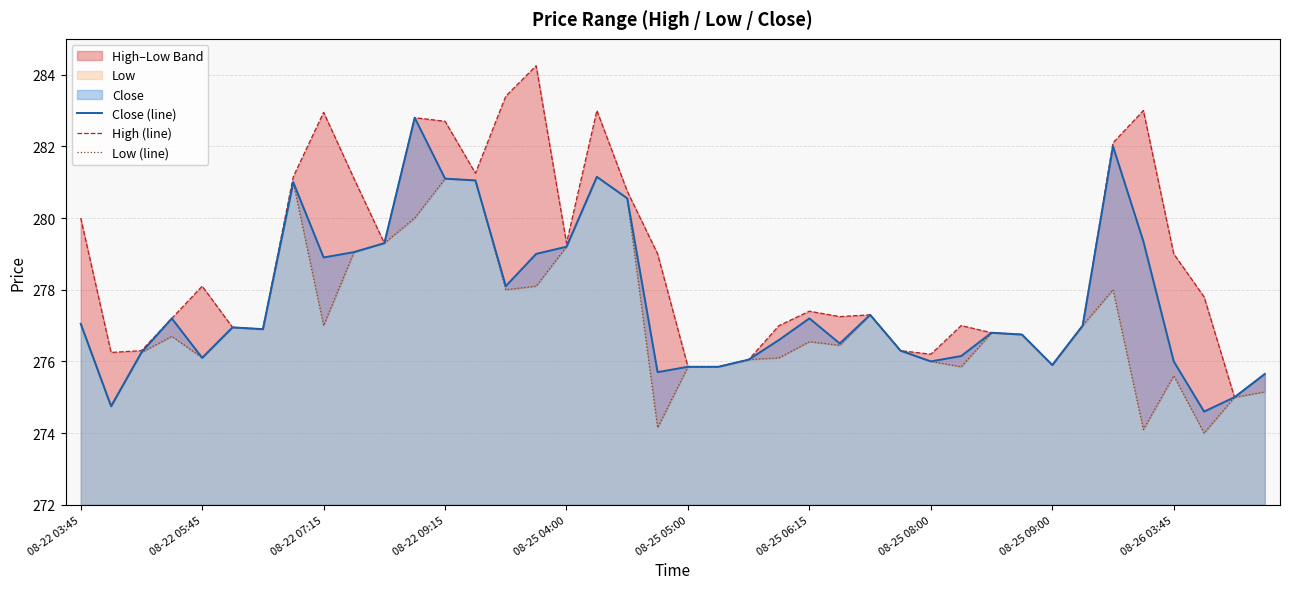

Which series has the largest range (max minus min)?

High (line)